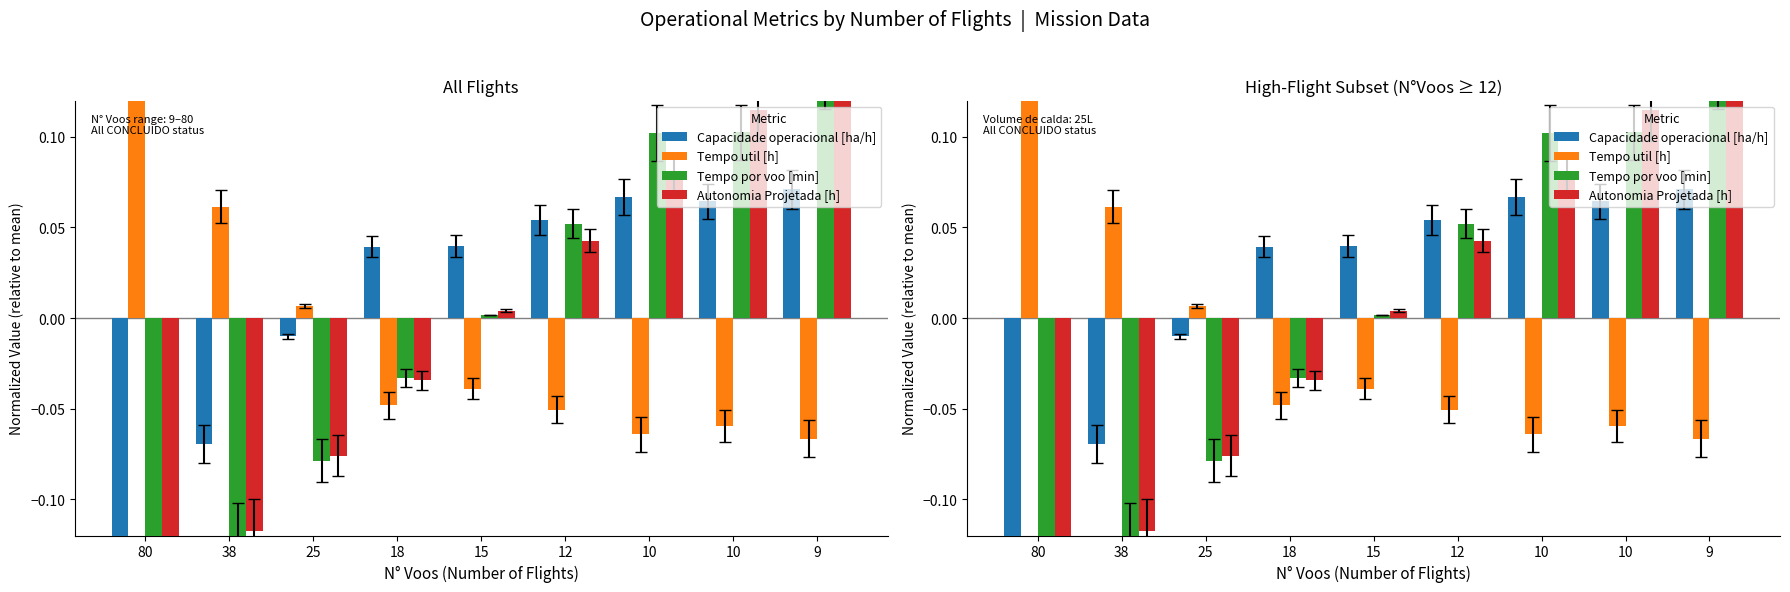

True or false: Tempo util [h] has a value of -0.1 at 9.

True